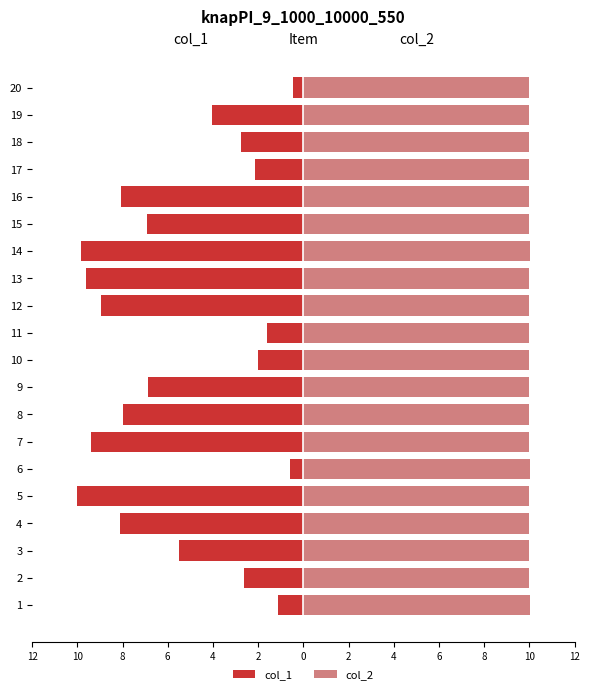

Which series changed the most between 4 and 19?

col_1